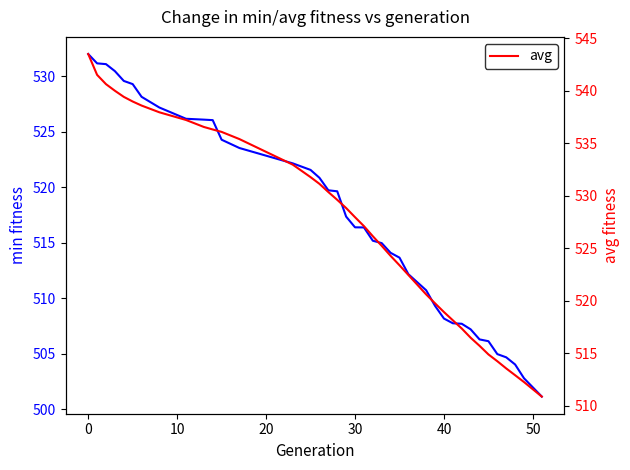

Which series has the widest spread of values?

avg